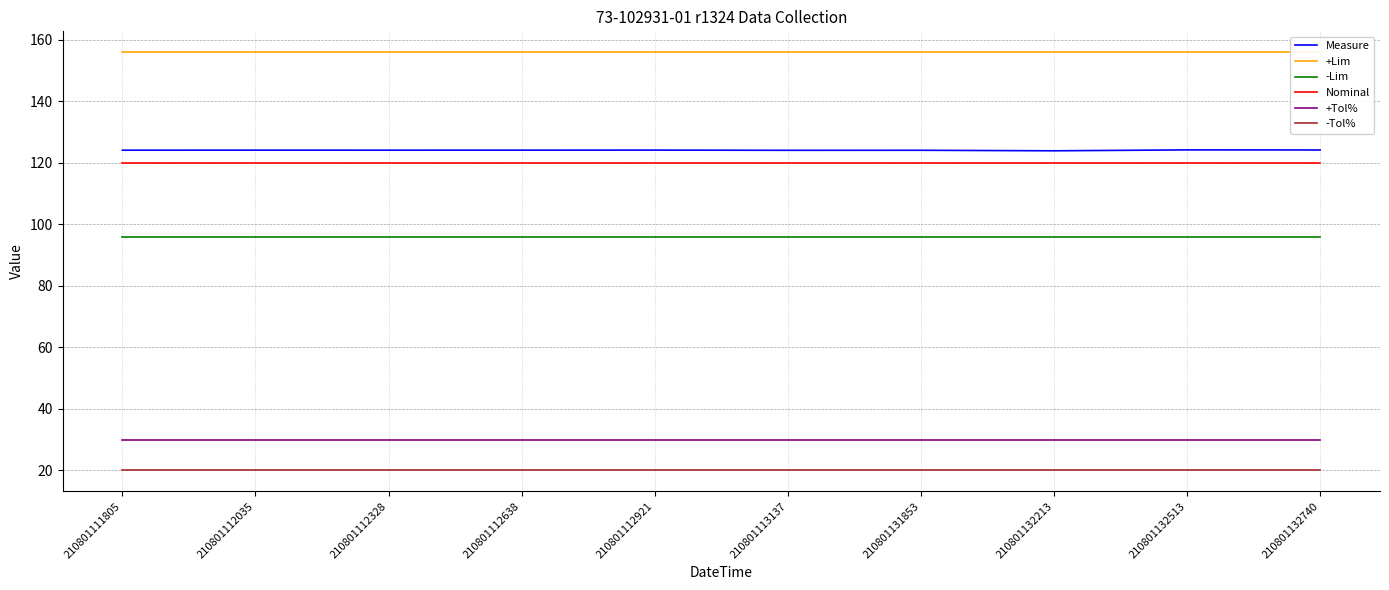

What is the value of the +Tol% point at the 3rd from the left?

30.0